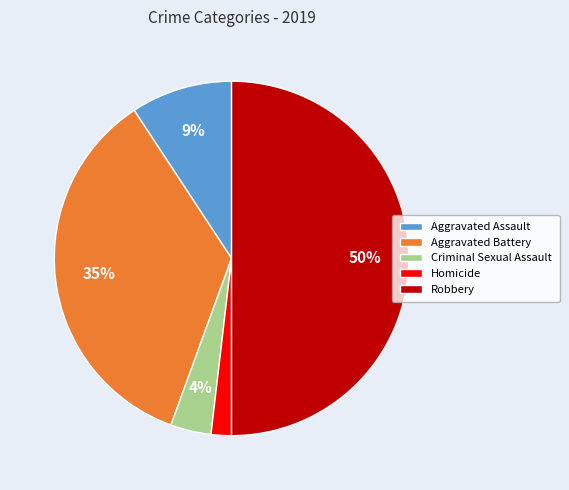

Rank the categories by value from lowest to highest.

Homicide, Criminal Sexual Assault, Aggravated Assault, Aggravated Battery, Robbery